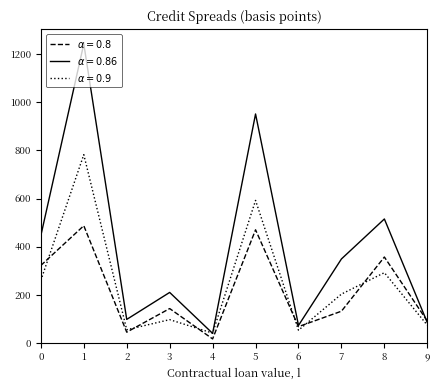

List the series in order of their peak value, lowest first.

$\alpha = 0.8$, $\alpha = 0.9$, $\alpha = 0.86$